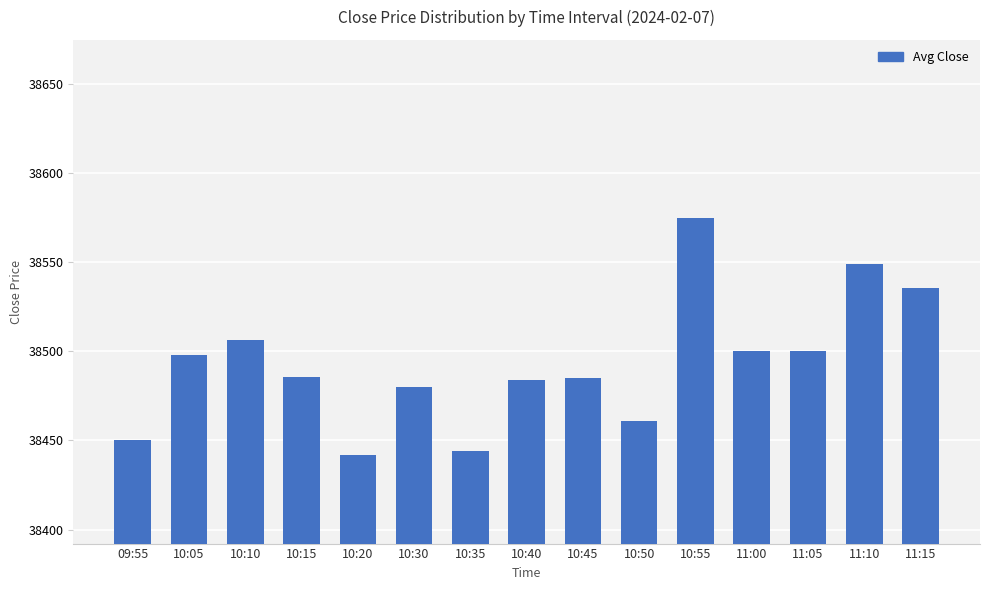

What is the value of the 5th bar from the left?

38442.1